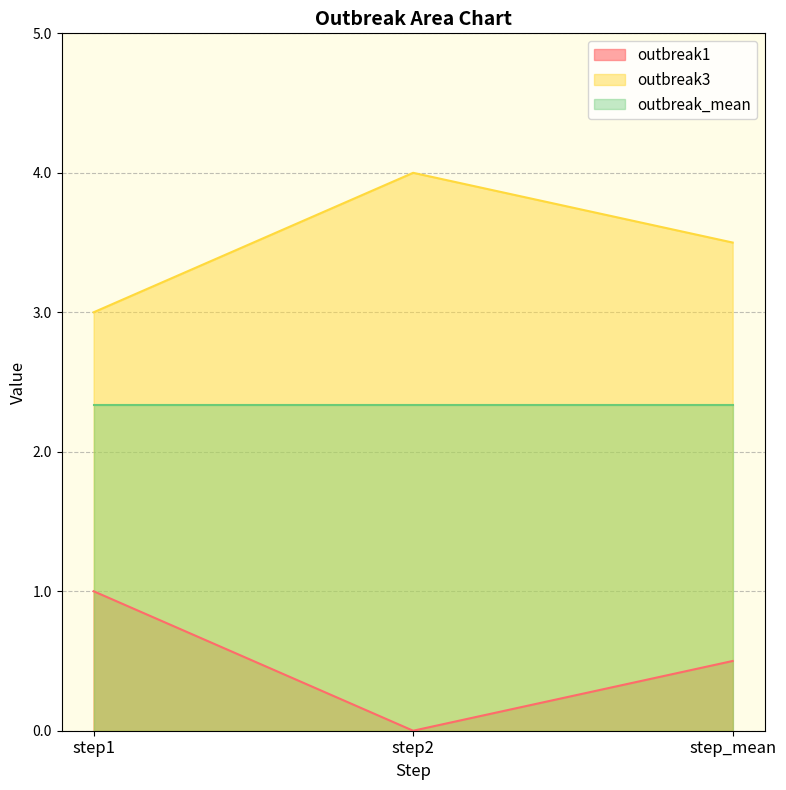

What position from the left is step_mean?

3